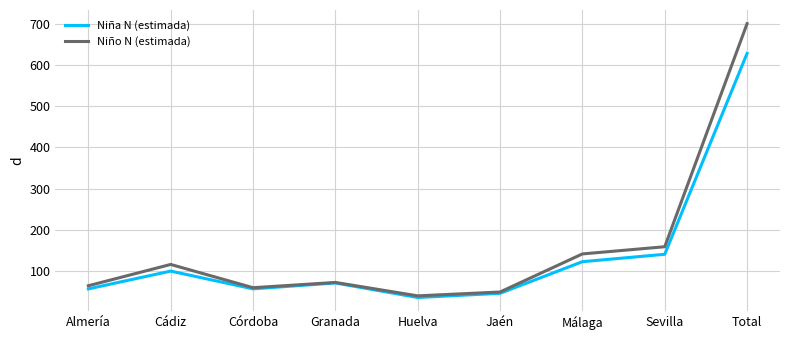

At which label is Niña N (estimada) closest to 331?

Sevilla